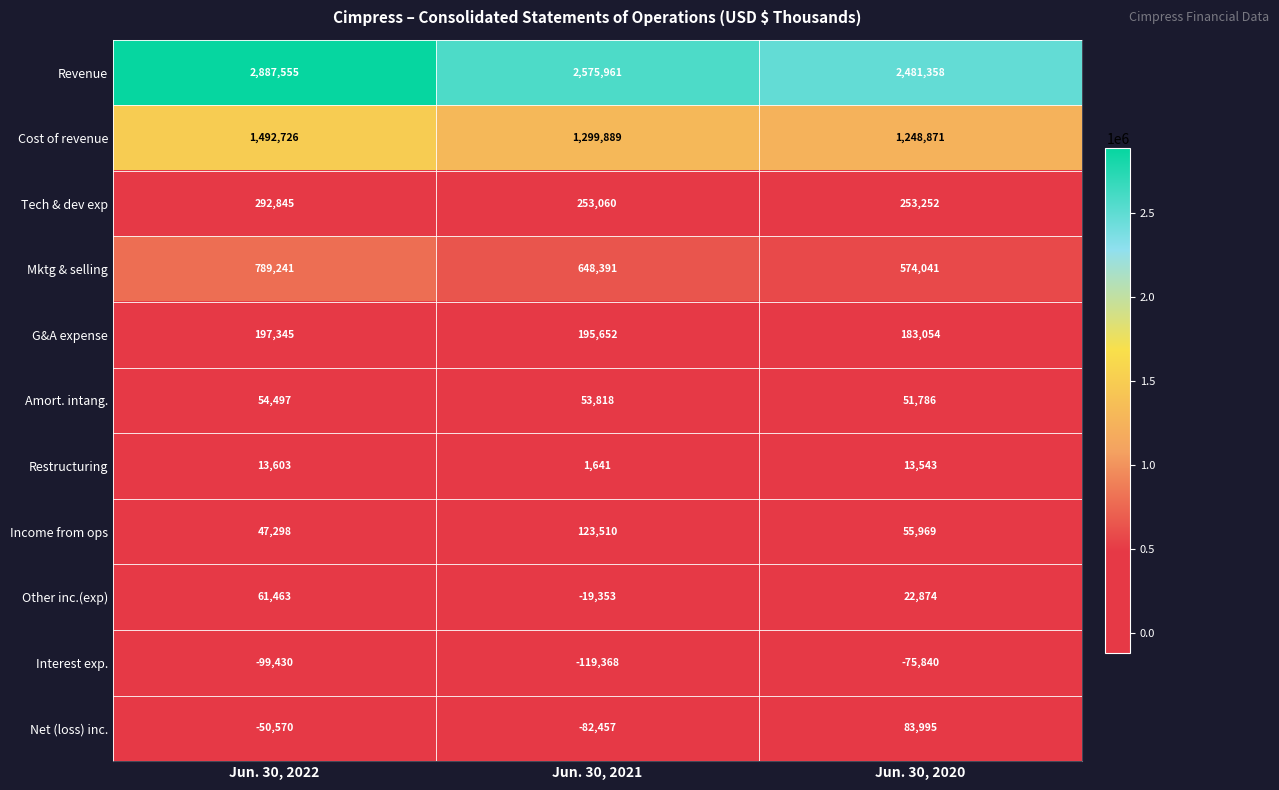

What is the average value of the G&A expense series?

192017